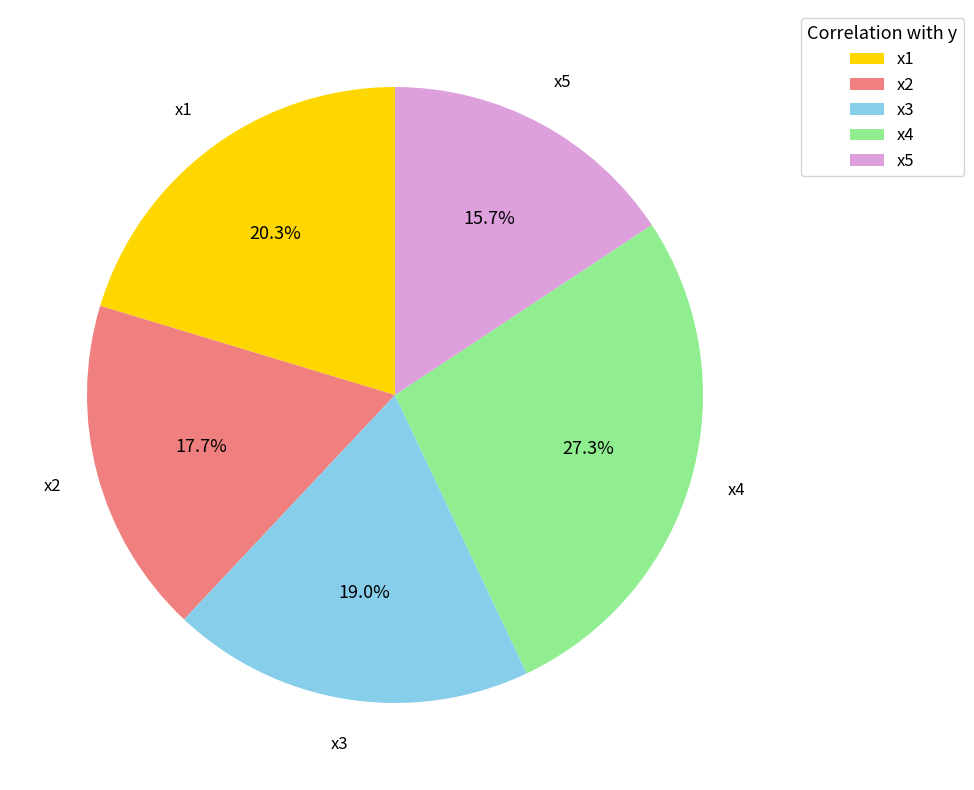

What is the smallest slice in the pie chart?

x5